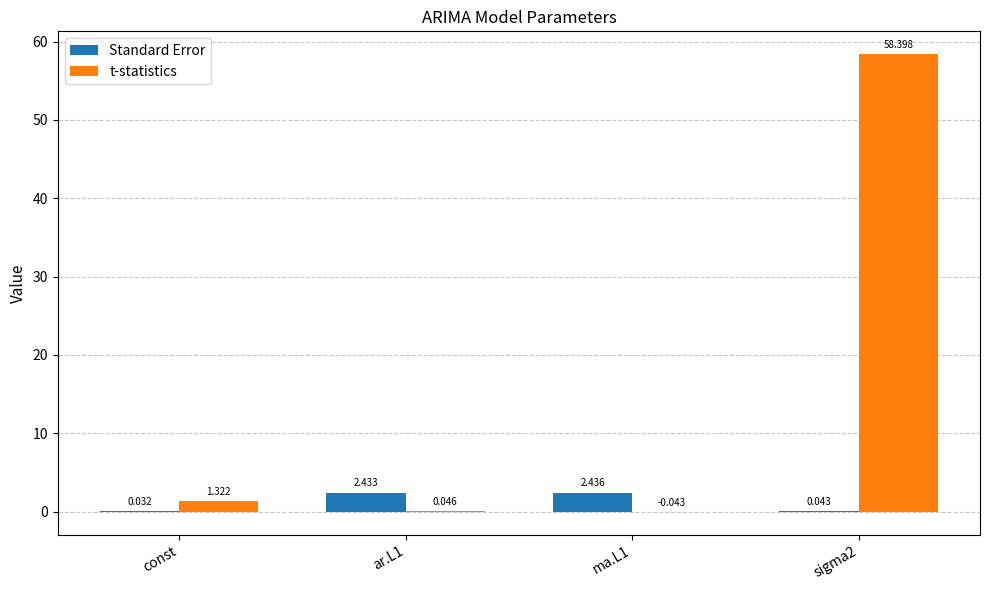

Between ar.L1 and sigma2, which series saw the biggest shift?

t-statistics